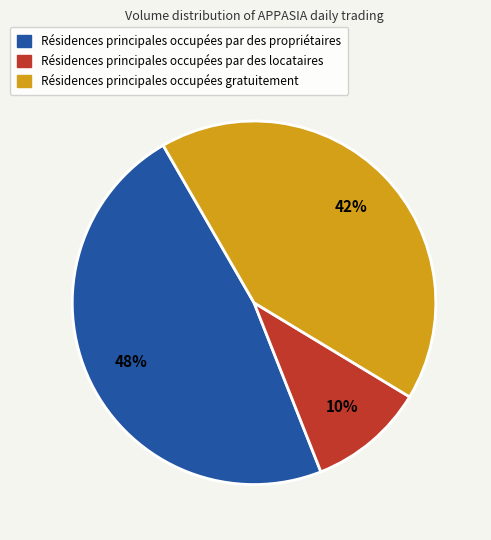

How many segments does this pie chart have?

3